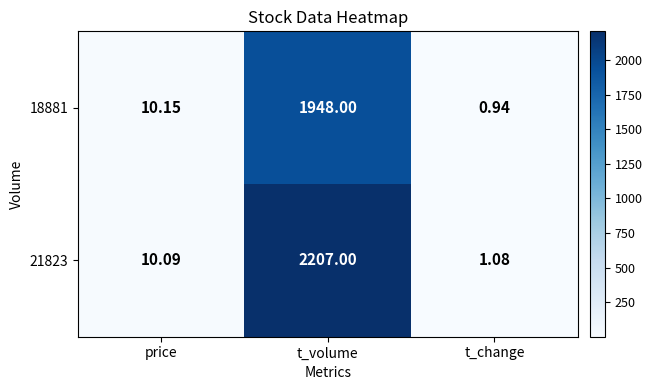

Which category has the lowest value in the 18881 series?

t_change